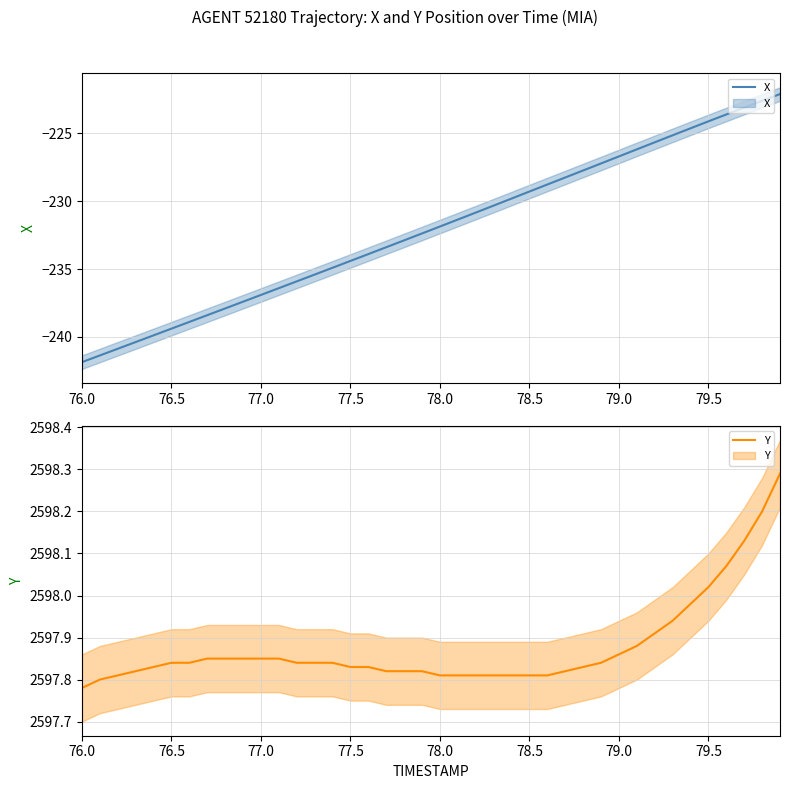

Rank the series by their average value, from highest to lowest.

Y, X